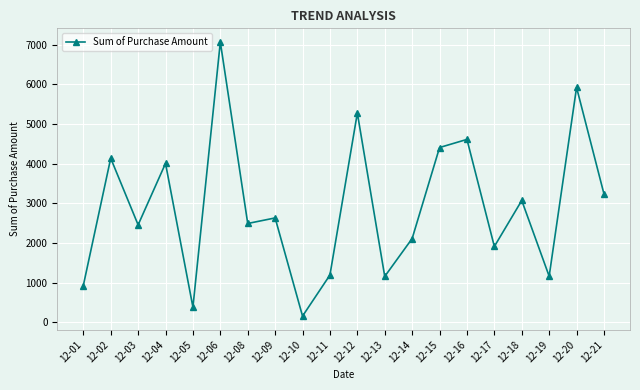

What is the ratio of the value at 12-11 to the value at 12-02?

0.3